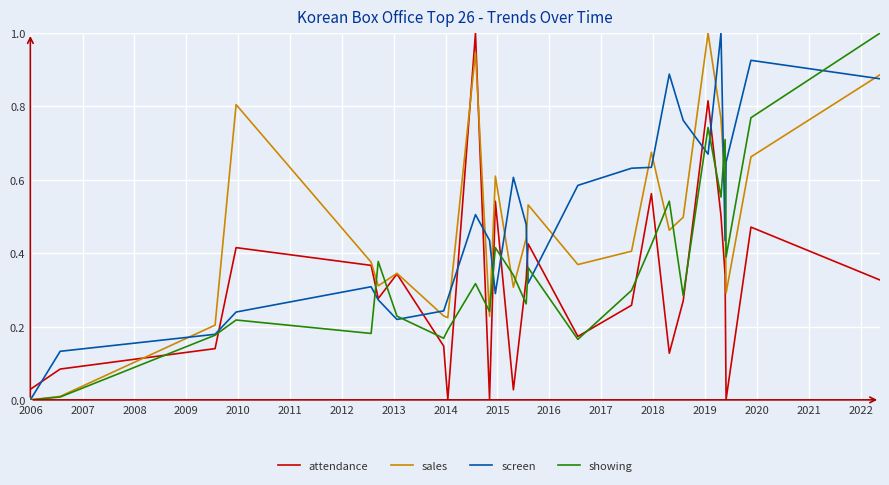

True or false: attendance and screen cross at least once.

True